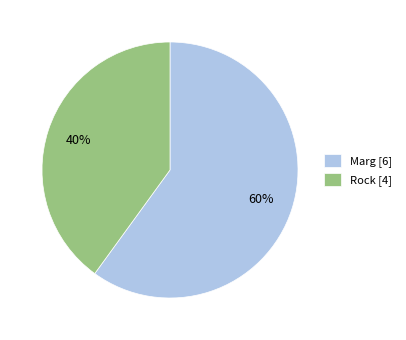

To the nearest percent, what portion does Rock represent?

40%